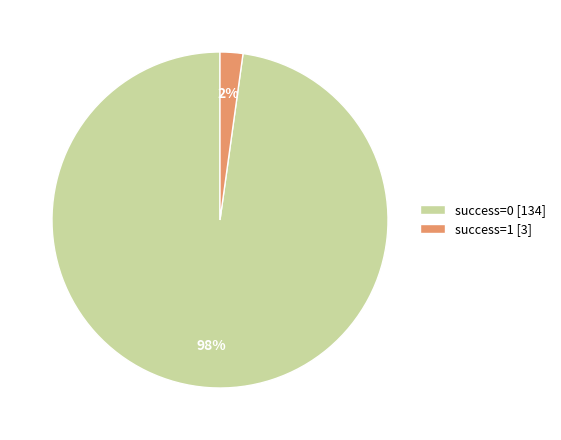

To the nearest percent, what portion does success=0 [134] represent?

98%